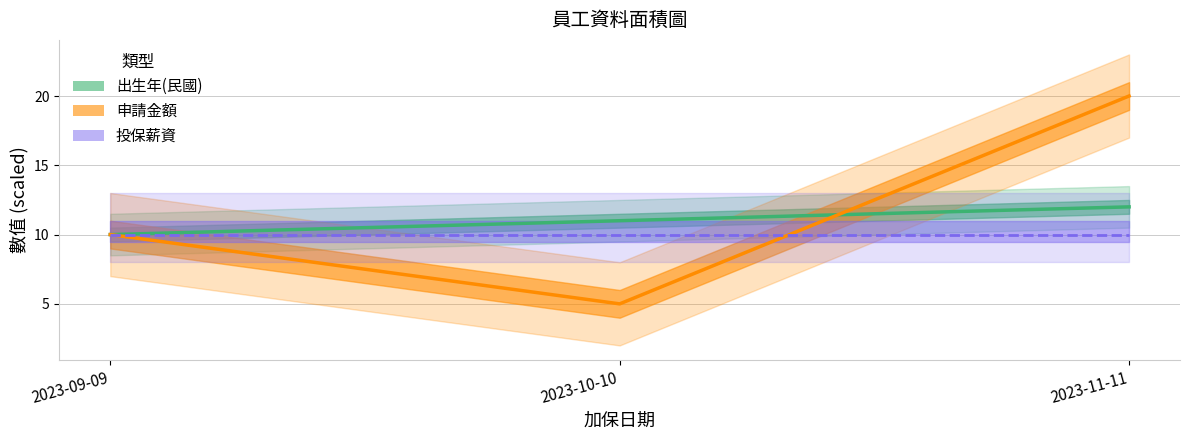

What is the spread (max minus min) of values at 2023-10-10?

6